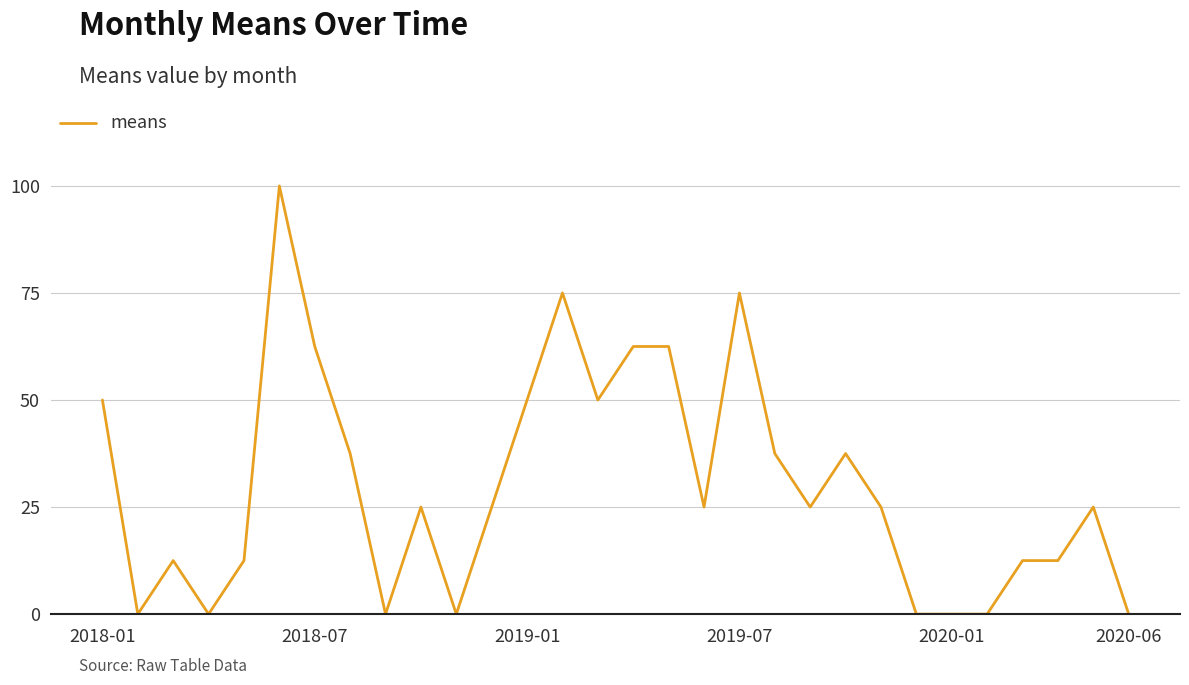

What is the difference between the maximum and minimum values?

100.0